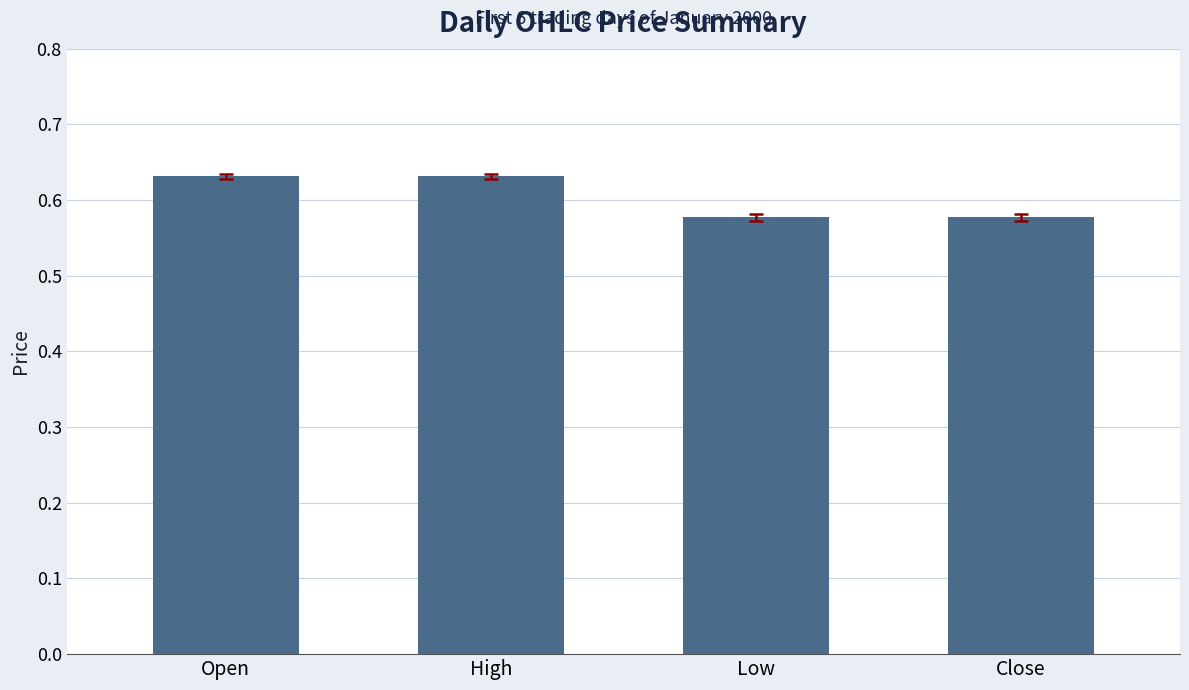

Are the bars grouped side by side (vs. stacked)?

No